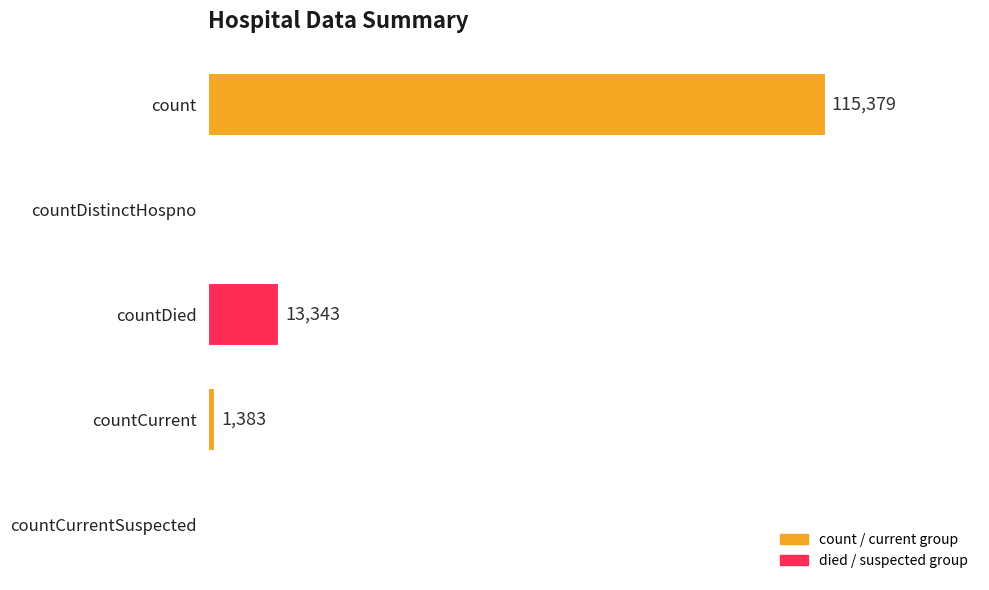

Which label corresponds to the largest value in the chart?

count